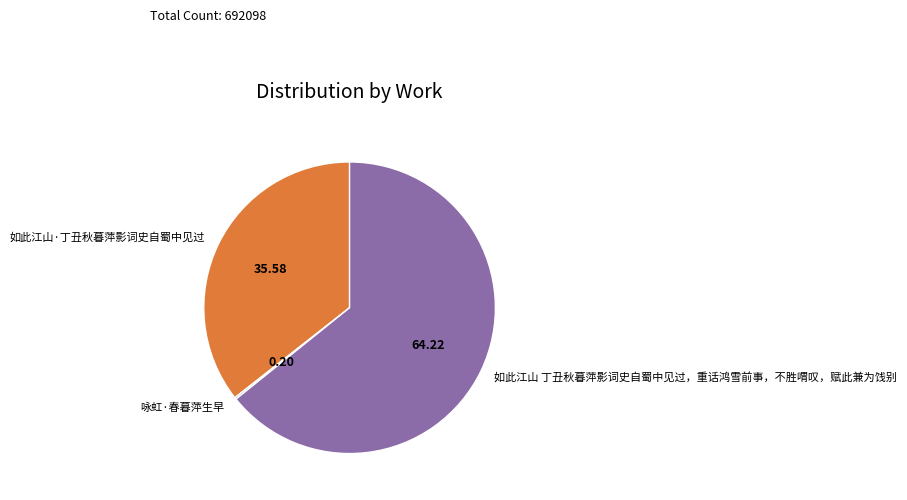

Is there a majority slice in this chart?

Yes